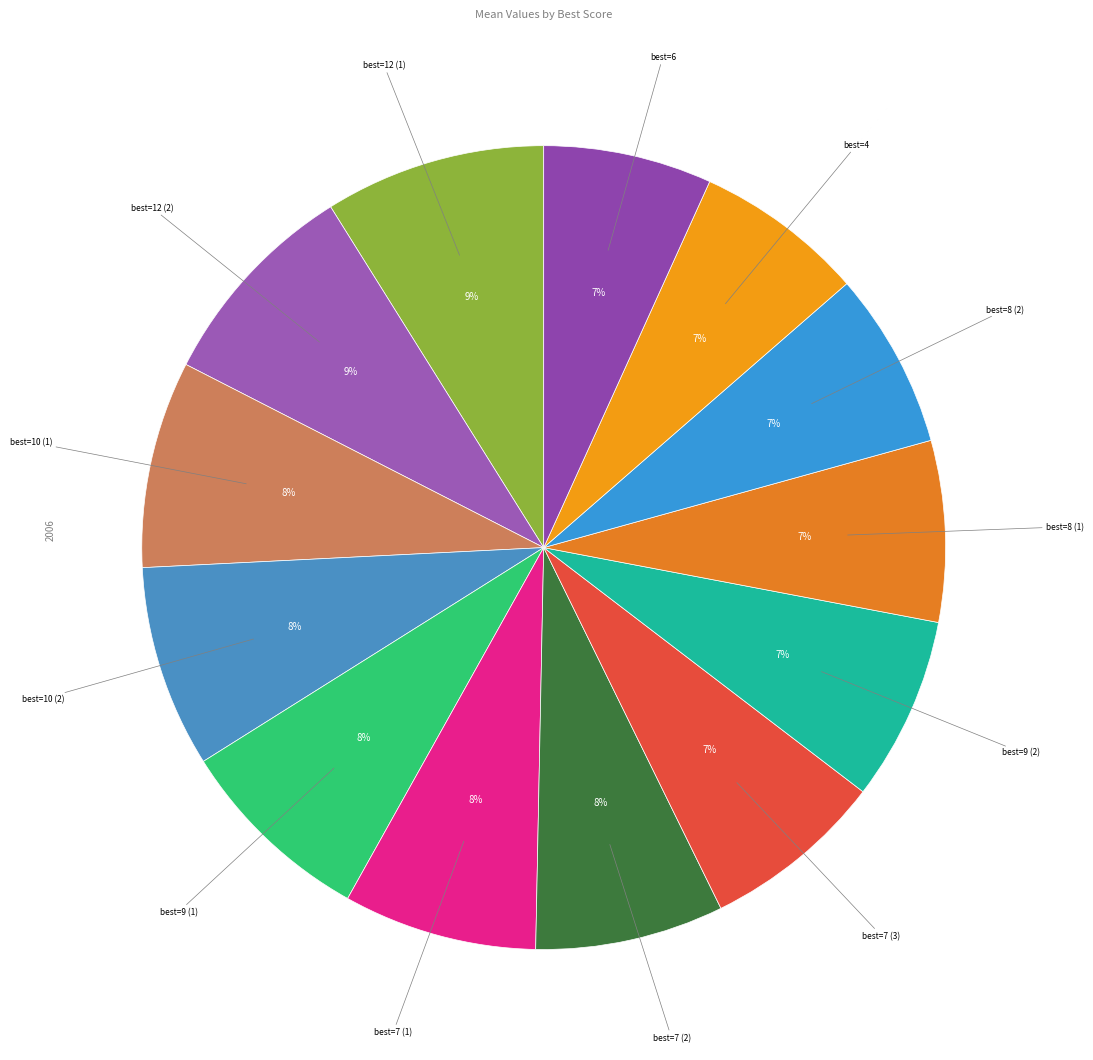

How many segments does this pie chart have?

13